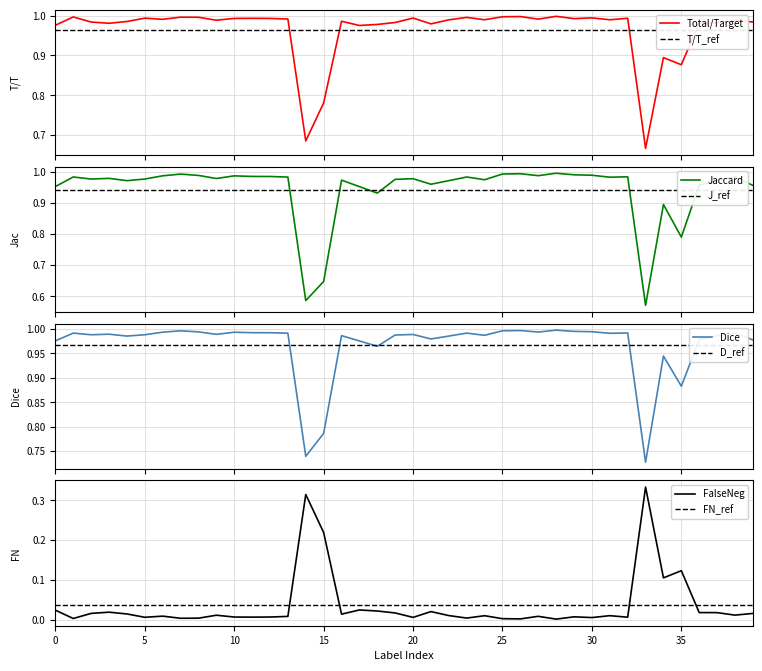

What is the difference between the second highest and second lowest values in the Jaccard series?

0.4